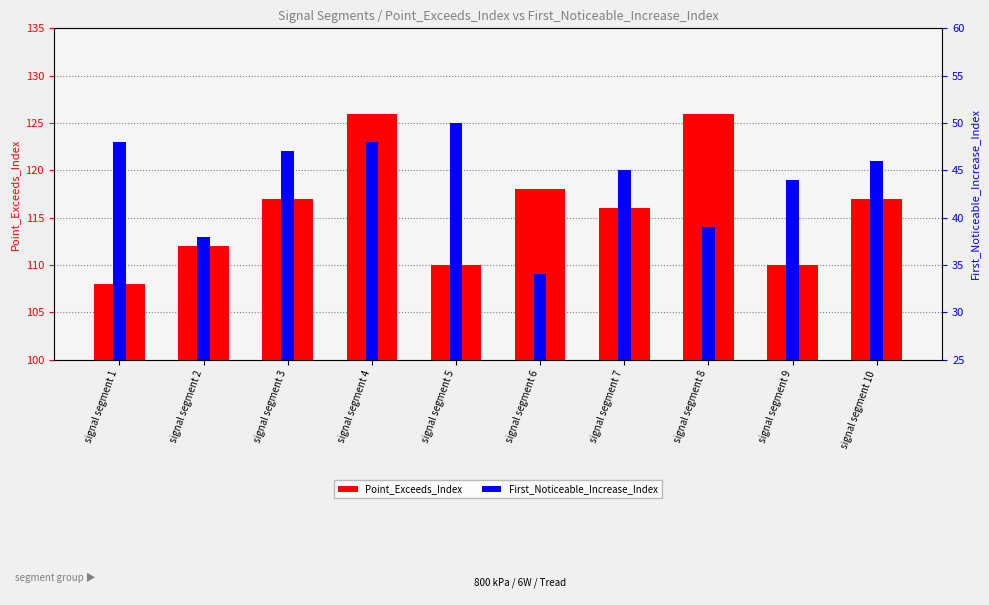

Which category has the lowest value in the Point_Exceeds_Index series?

signal segment 1